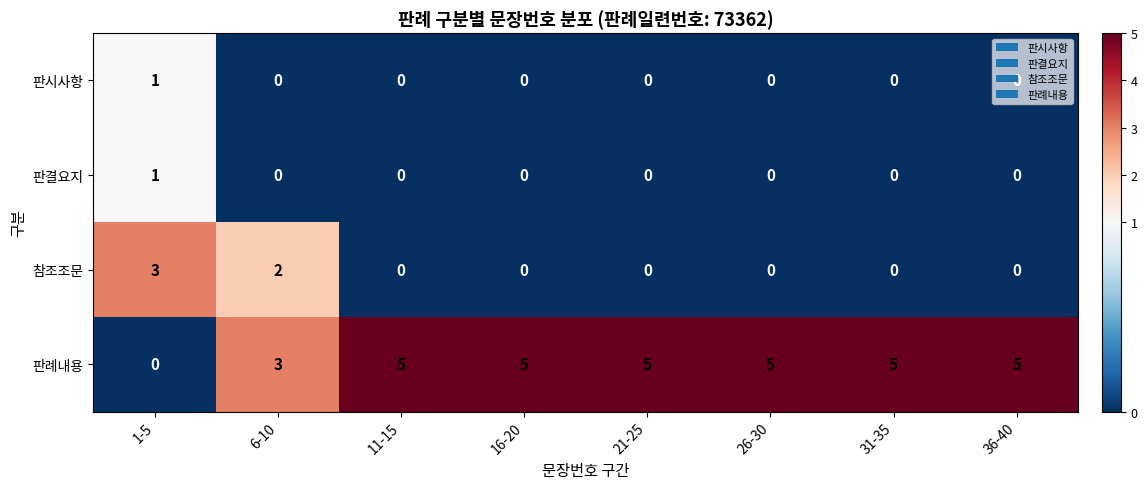

How many 참조조문 values are between 0 and 2?

7